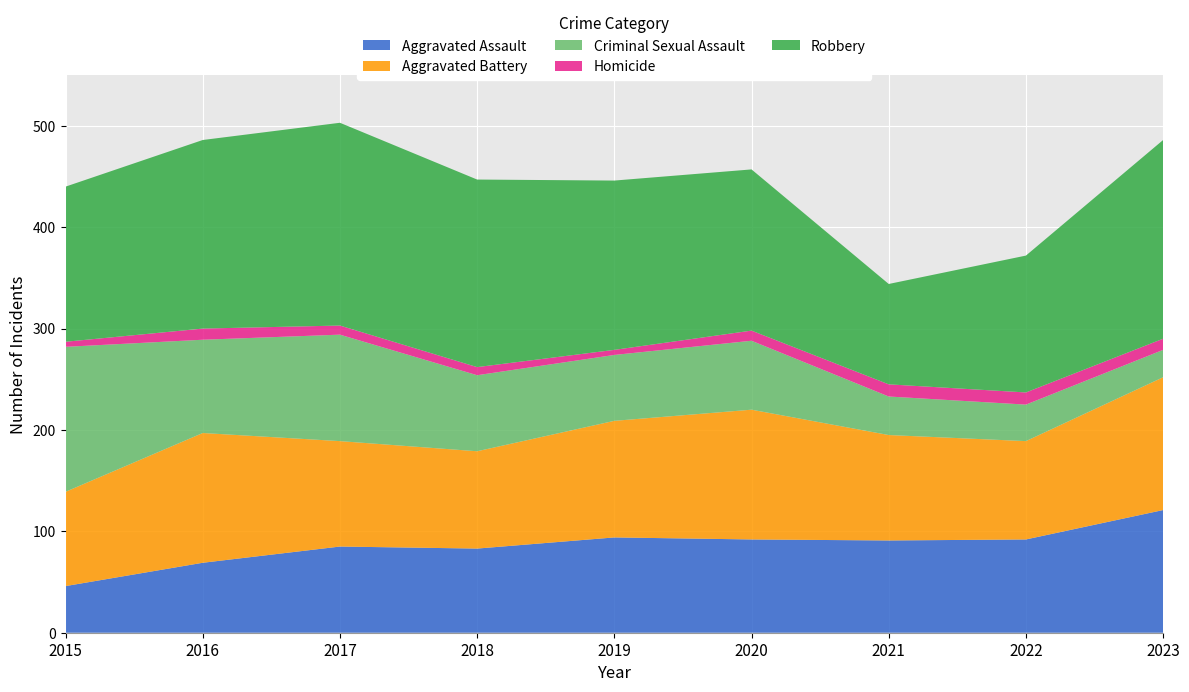

Reading left to right, transcribe all the data shown in this chart.

Aggravated Assault: 2015=46	2016=69	2017=85	2018=83	2019=94	2020=92	2021=91	2022=92	2023=121
Aggravated Battery: 2015=93	2016=128	2017=104	2018=96	2019=115	2020=128	2021=104	2022=97	2023=131
Criminal Sexual Assault: 2015=143	2016=92	2017=105	2018=75	2019=65	2020=68	2021=38	2022=36	2023=27
Homicide: 2015=5	2016=11	2017=9	2018=8	2019=5	2020=10	2021=12	2022=12	2023=11
Robbery: 2015=153	2016=186	2017=200	2018=185	2019=167	2020=159	2021=99	2022=135	2023=196